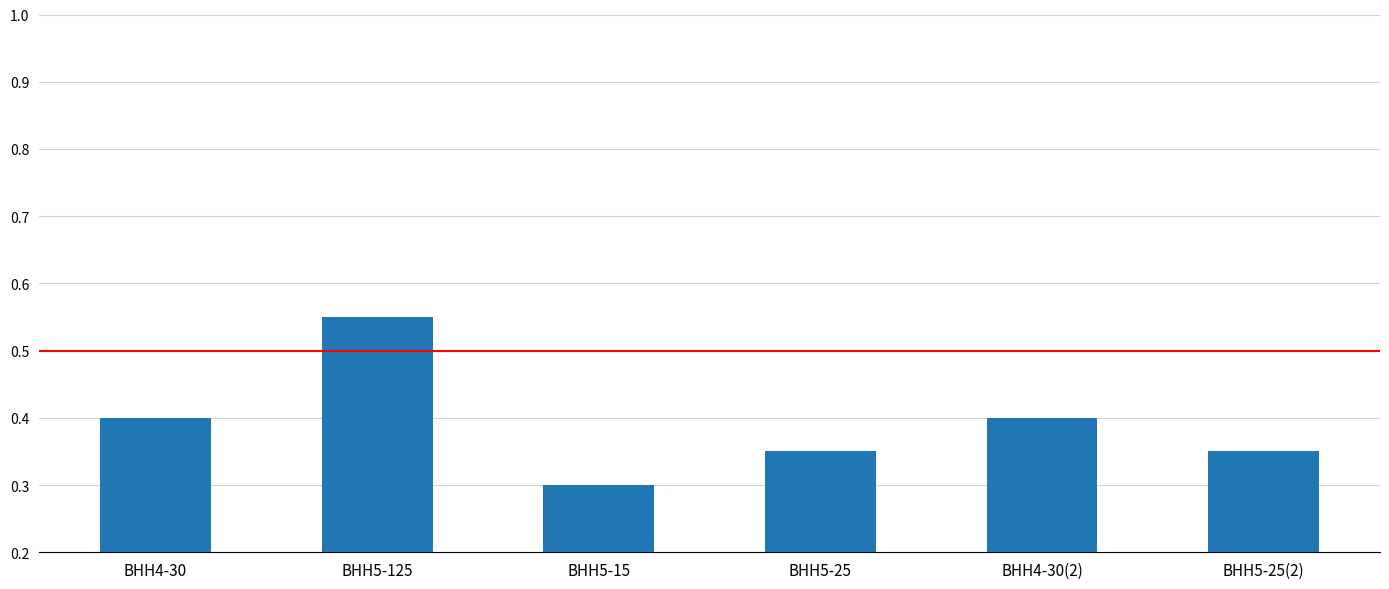

What is the label of the 2nd bar from the right?

ВНН4-30(2)